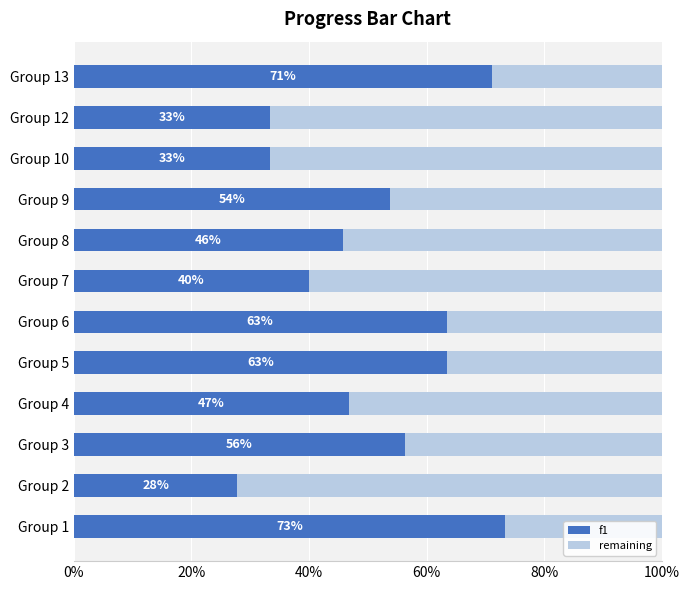

What are all the series names shown in the legend?

f1, remaining